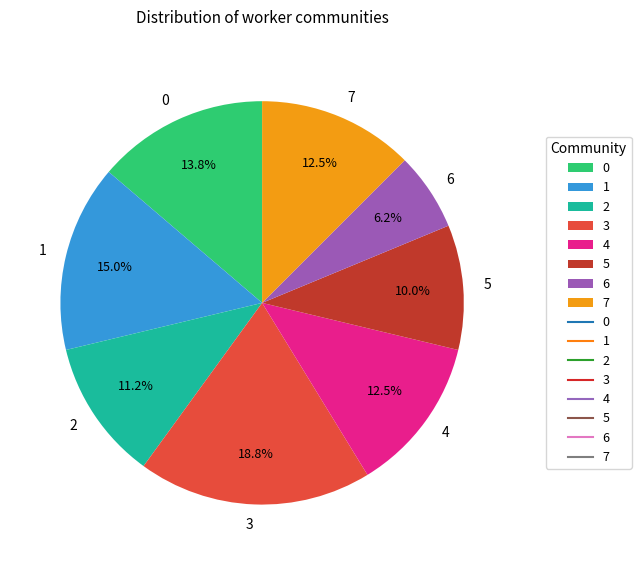

True or false: 5 accounts for 10% of the total.

True